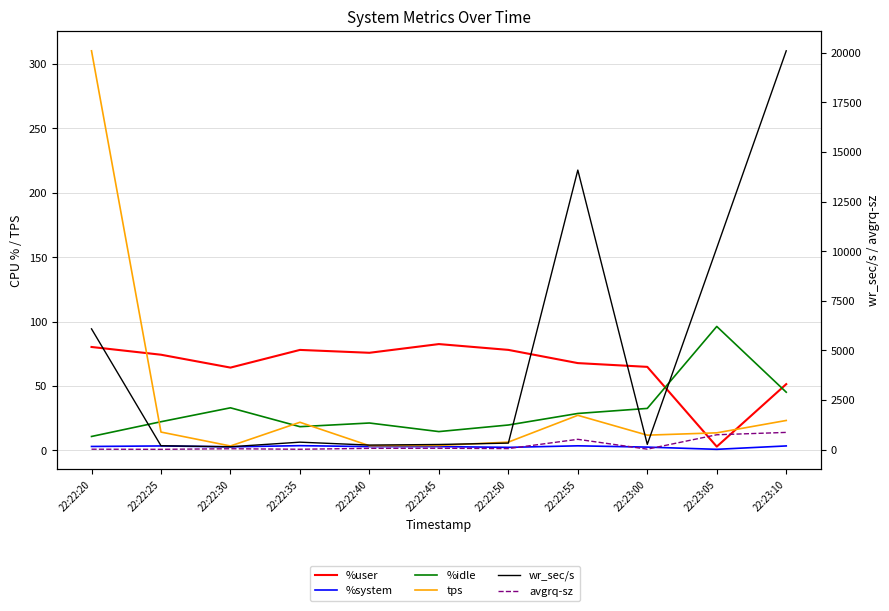

Is this an area chart (filled region under the line)?

No